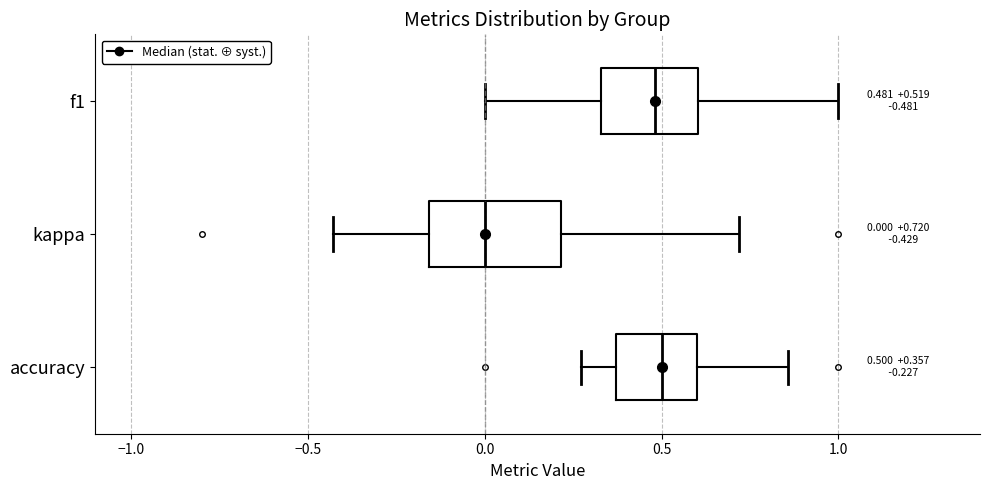

Which box is the widest, from its left edge to its right edge?

kappa